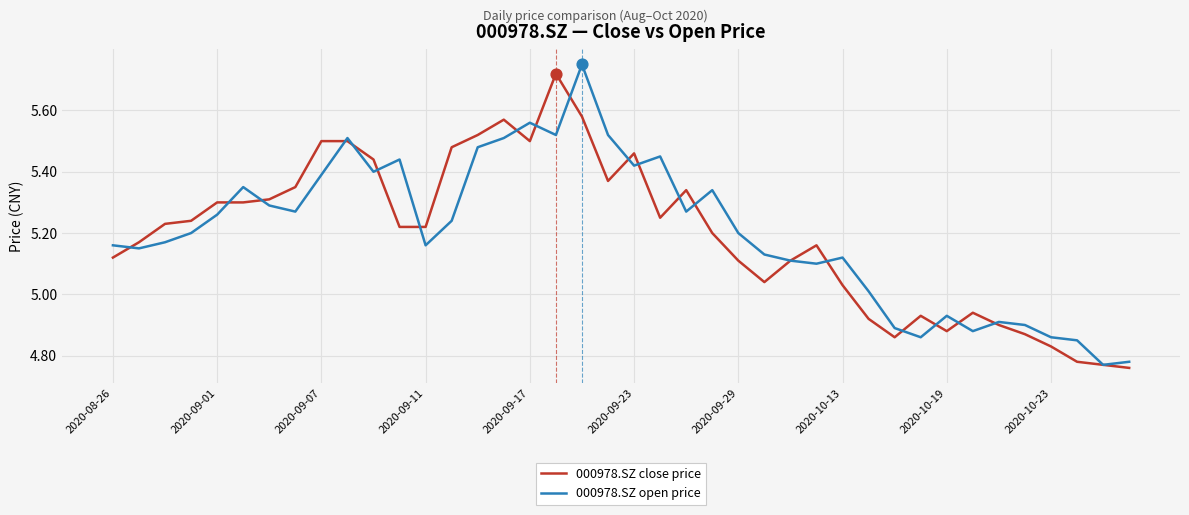

What are all the series names shown in the legend?

000978.SZ close price, 000978.SZ open price